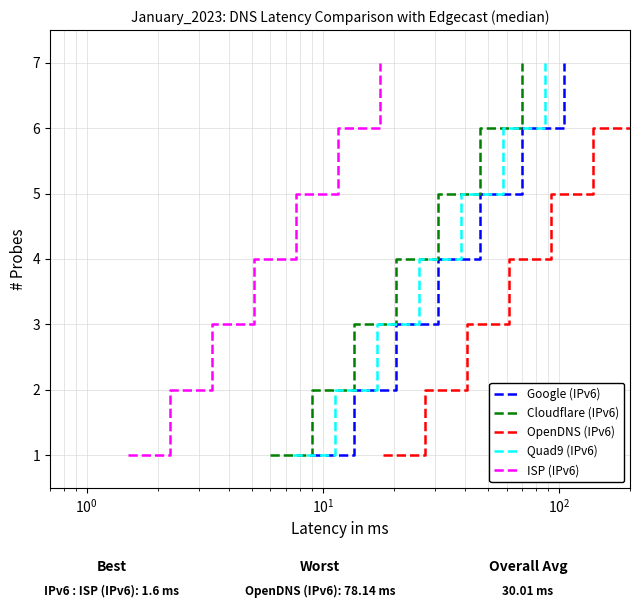

How many lines are shown in the chart?

5